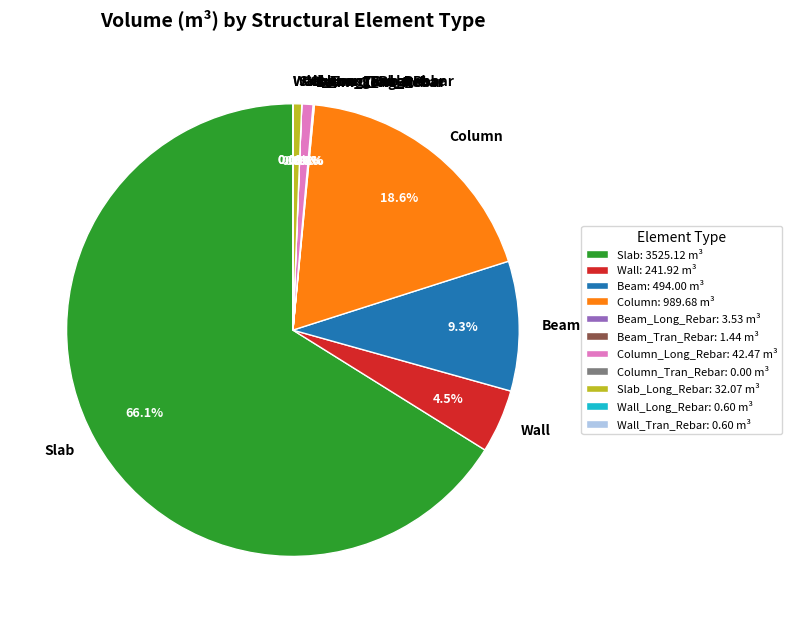

What percentage is NOT represented by Wall?

95.5%